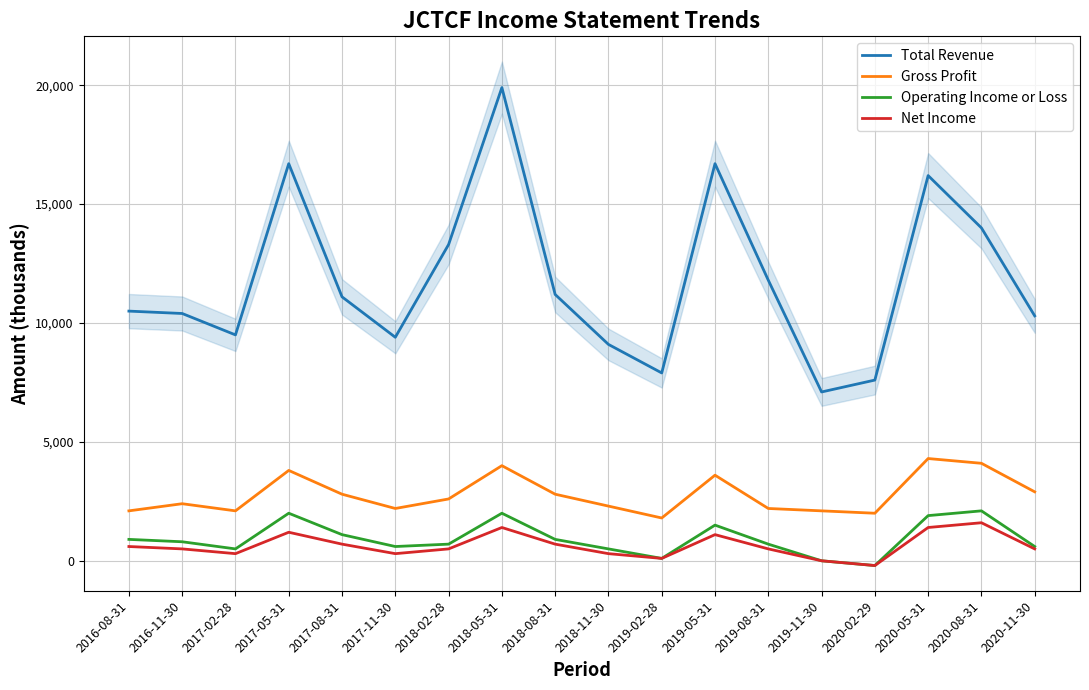

Is it true that Gross Profit equals 2800 at 2018-08-31?

True